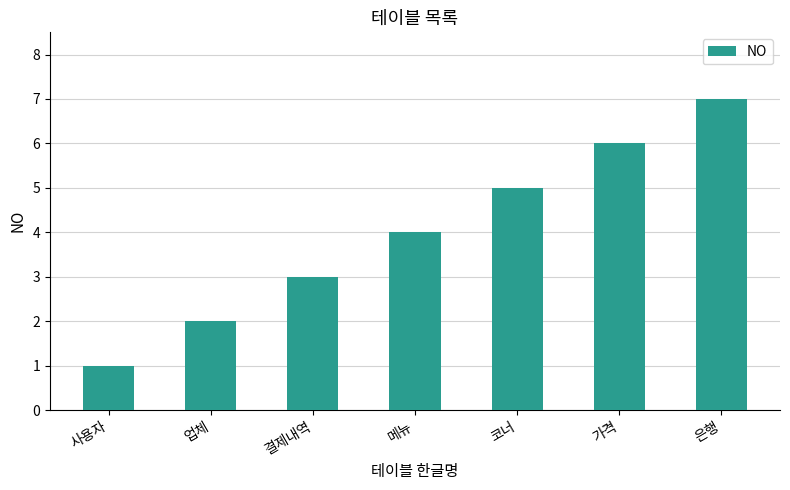

What is the difference between the values at 업체 and 코너?

3